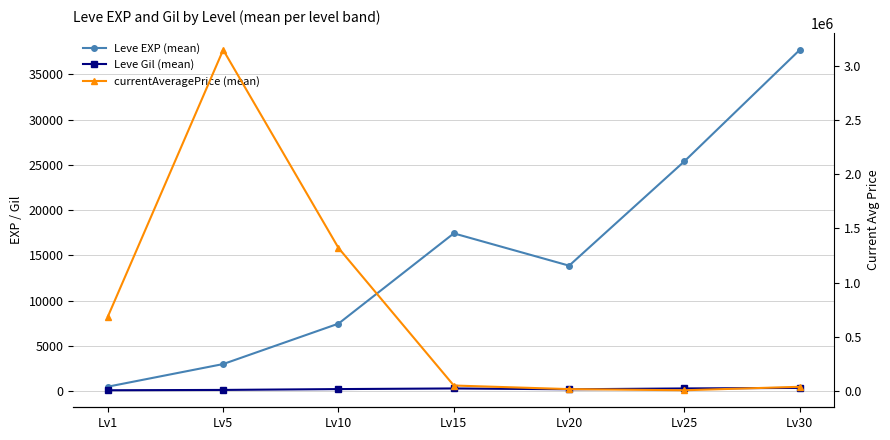

What is the average value of the currentAveragePrice (mean) series?

752646.7